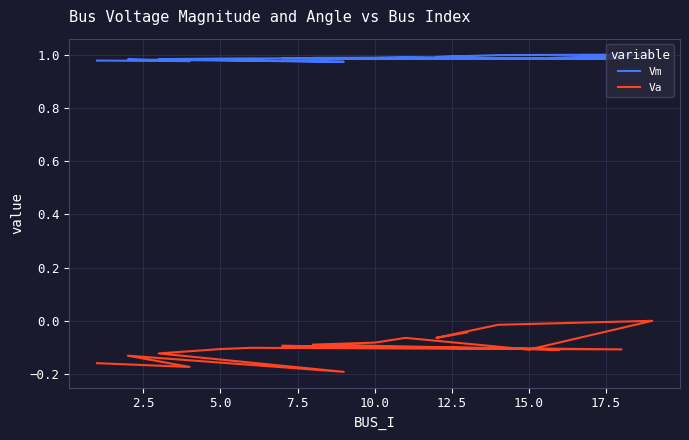

Rank the series by their maximum value, from highest to lowest.

Vm, Va